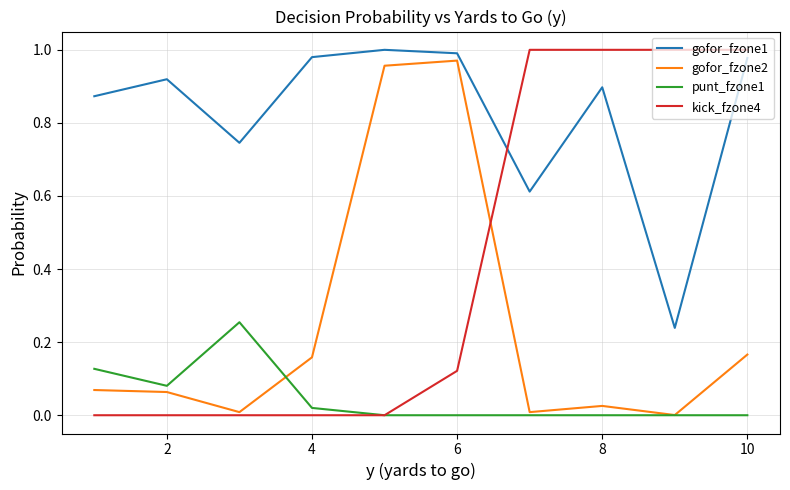

List the series in order of their overall mean, lowest first.

punt_fzone1, gofor_fzone2, kick_fzone4, gofor_fzone1